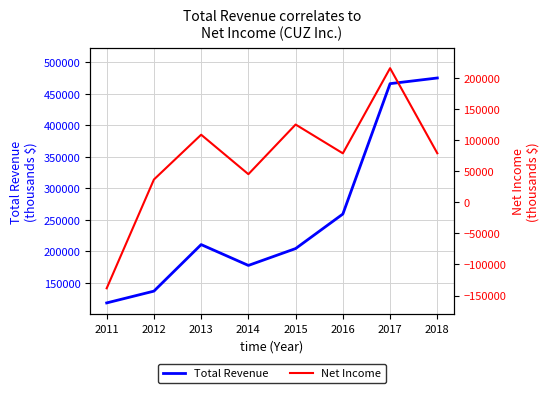

Is it true that Net Income equals 66542 at 2014?

False